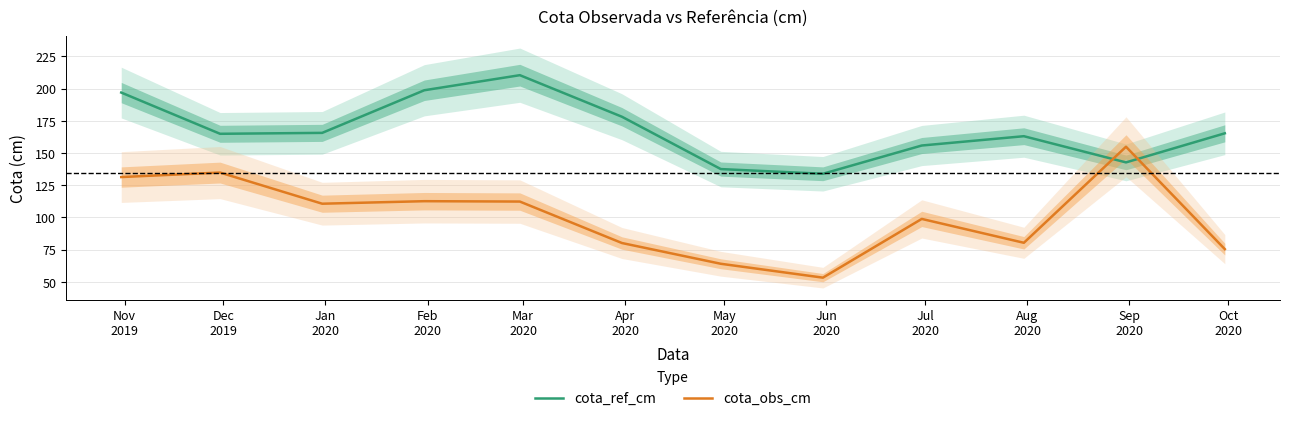

Which series ends up on top after the final intersection of cota_obs_cm and cota_ref_cm?

cota_ref_cm